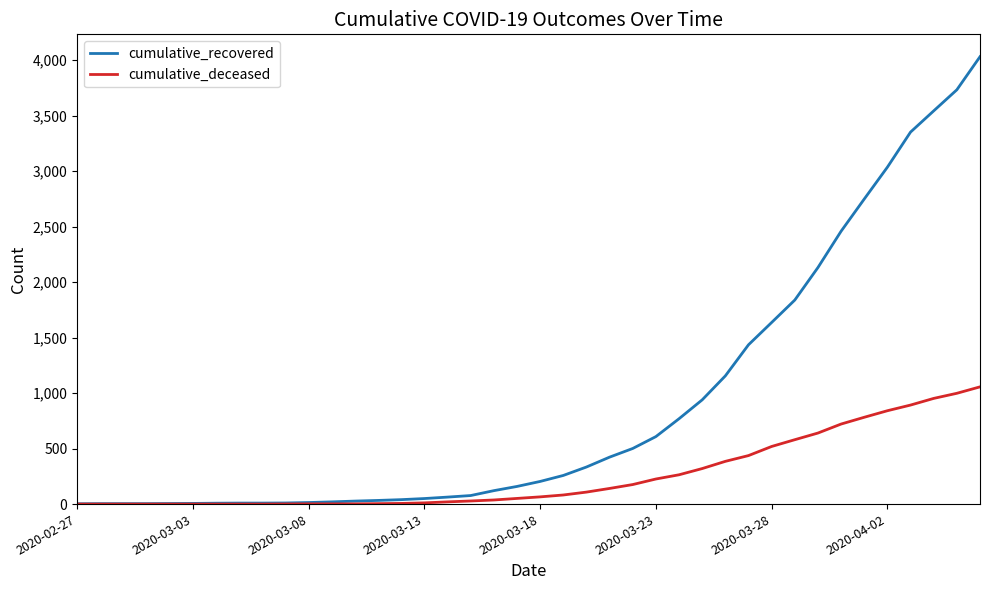

How many lines are shown in the chart?

2